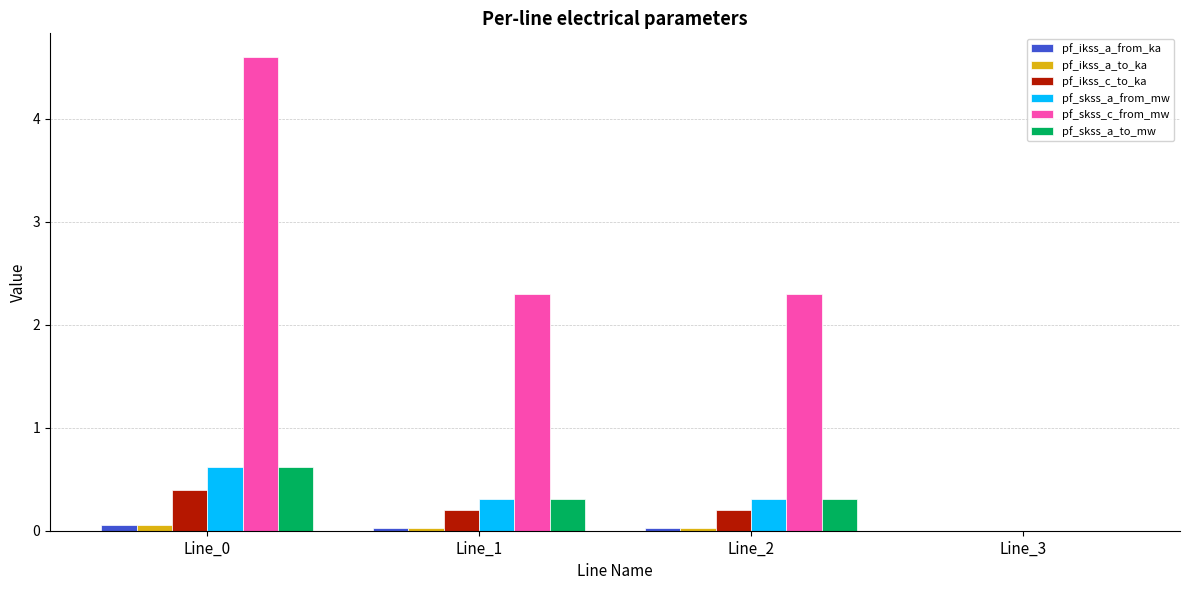

Is it true that pf_skss_c_from_mw equals 6.4 at Line_0?

False